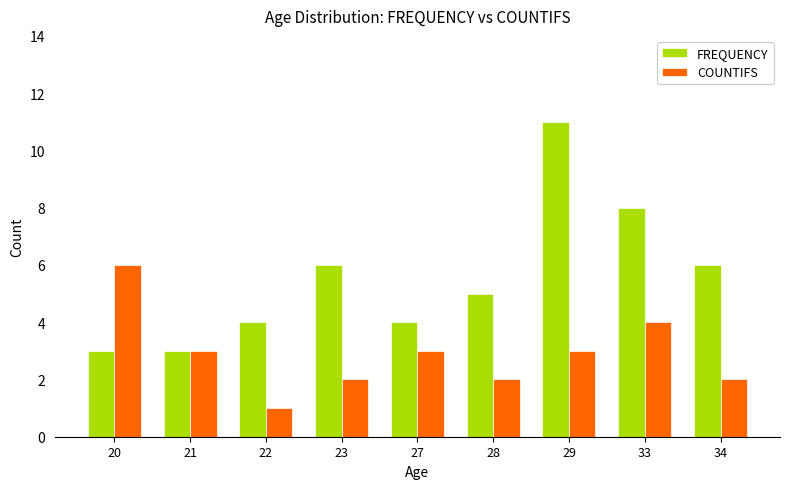

What is the difference between the maximum and minimum values in the FREQUENCY series?

8